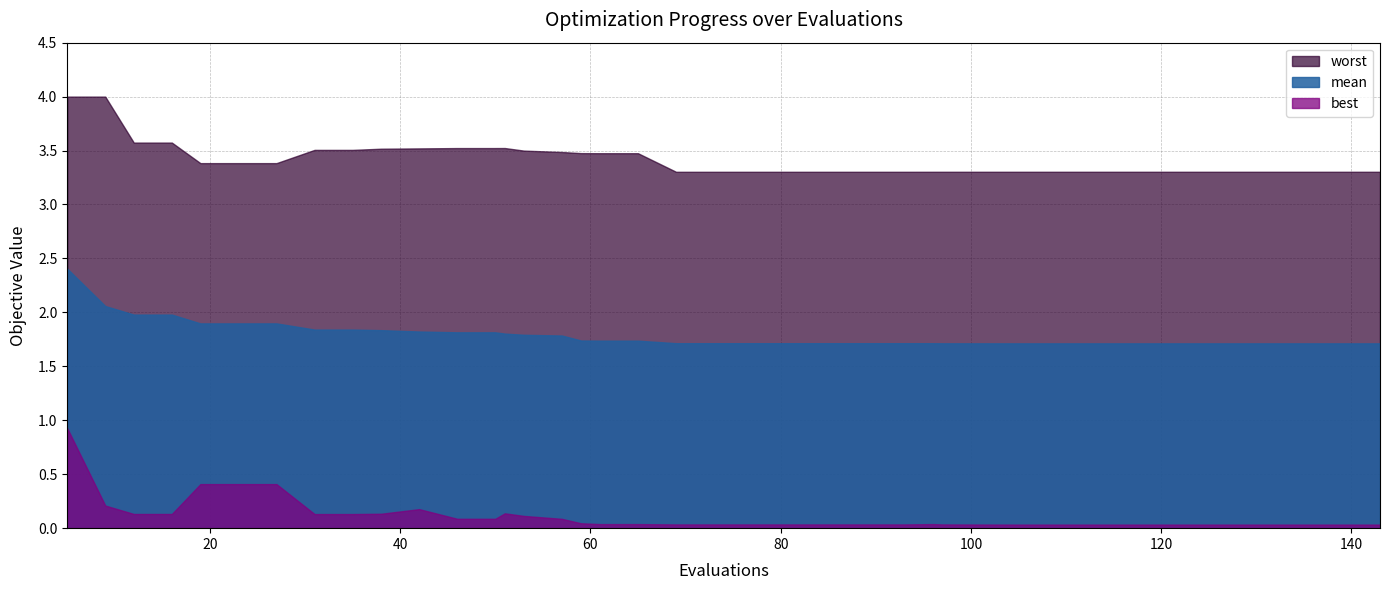

Which category has the lowest value across all series?

105